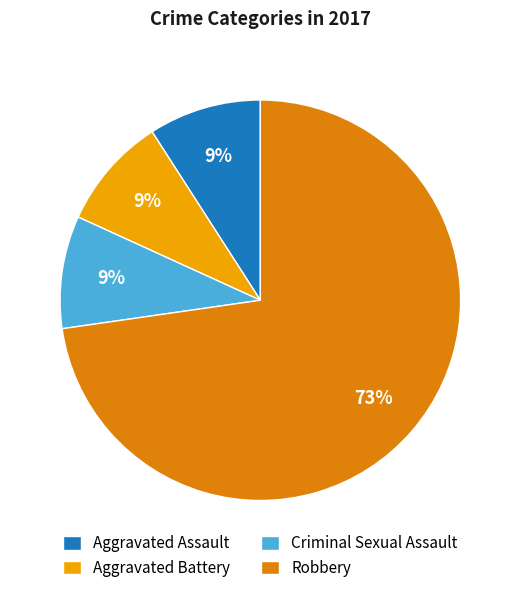

To the nearest percent, what is the average slice percentage?

25%